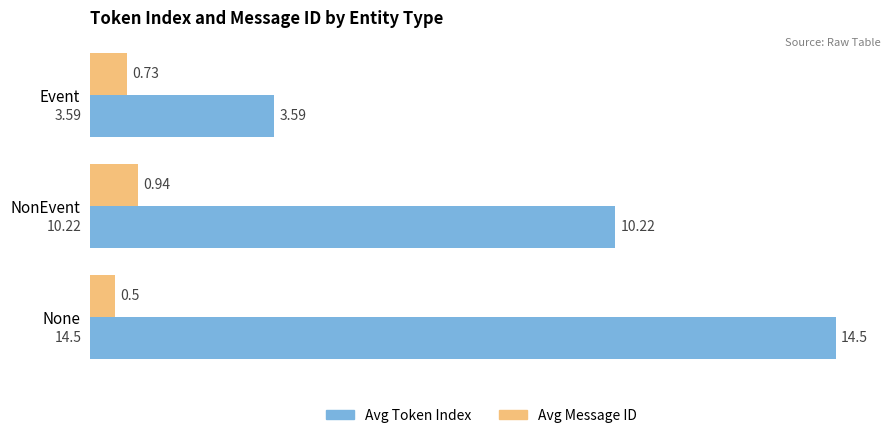

How many distinct data groups are displayed?

2